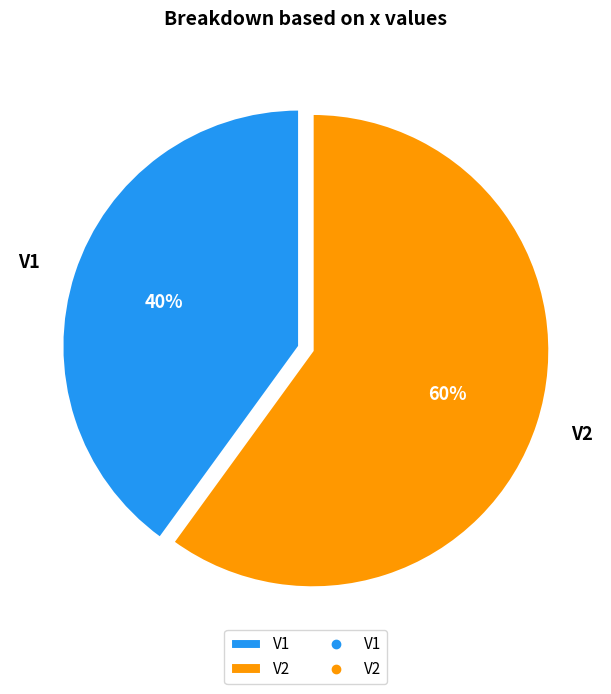

True or false: V2 accounts for 50% of the total.

False